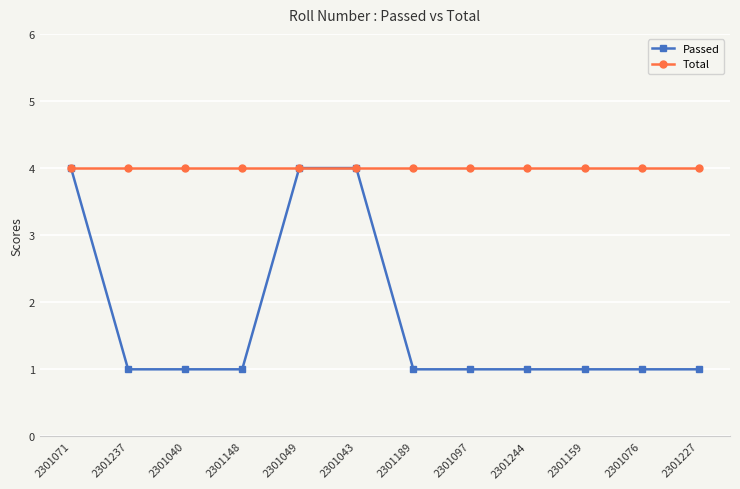

Rank the series by their average value, from highest to lowest.

Total, Passed